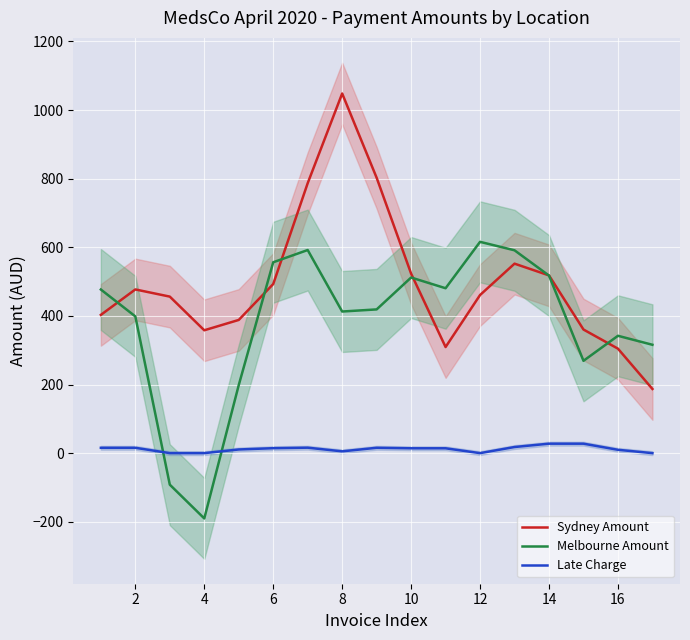

How many lines are shown in the chart?

3